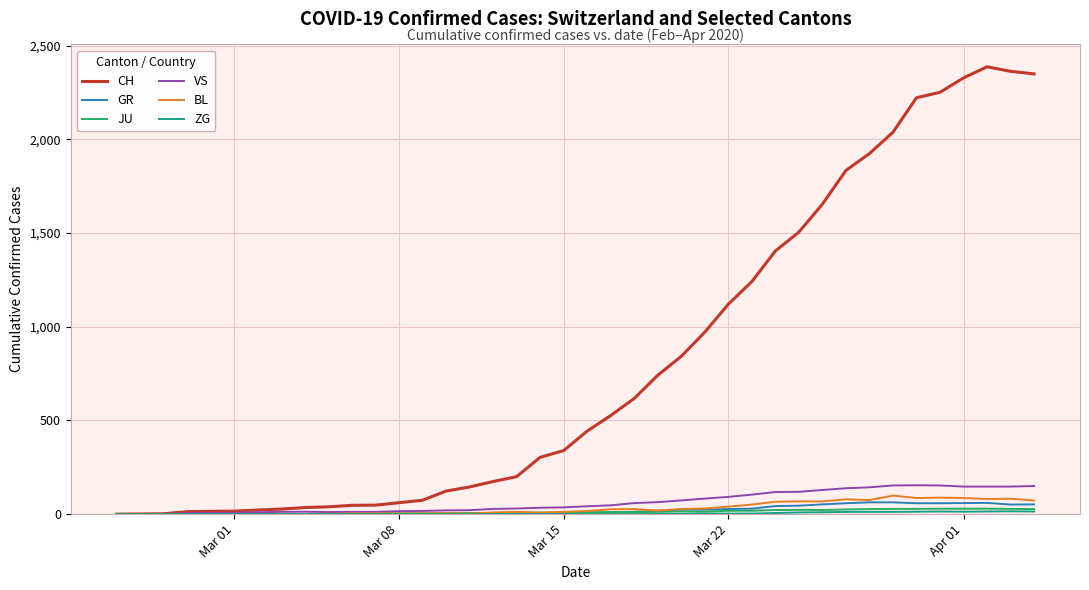

Which series has the widest spread of values?

CH